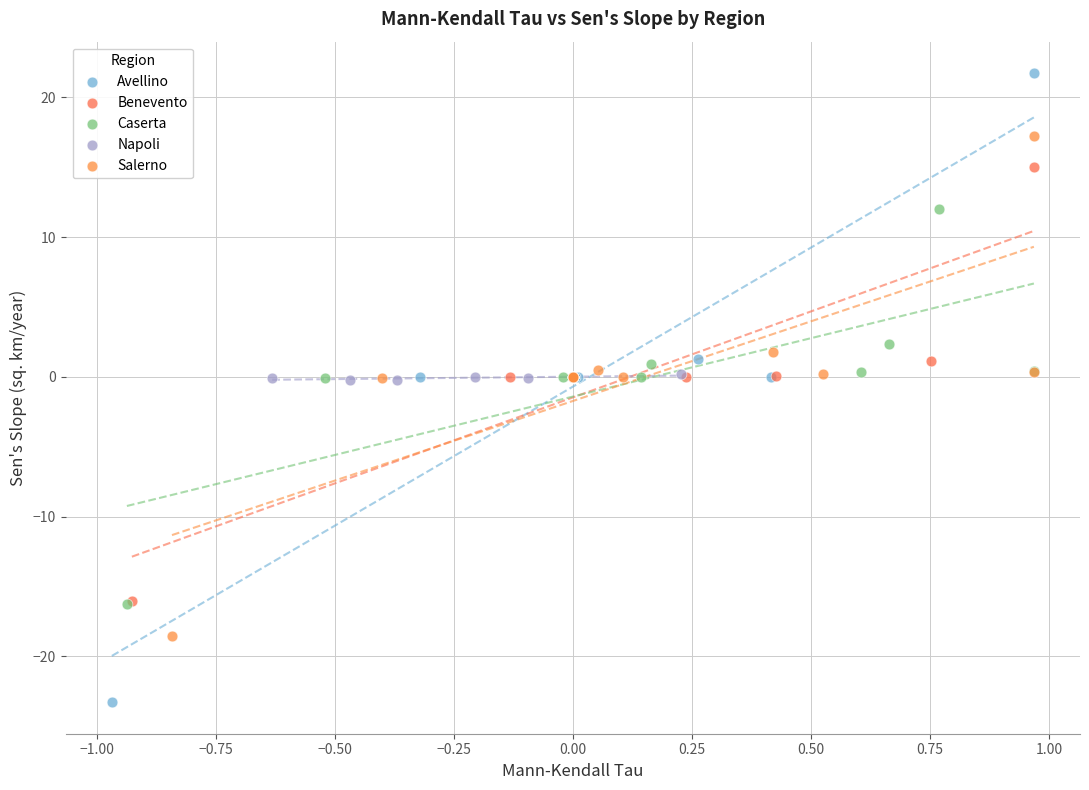

Which series reaches the maximum Y coordinate?

Avellino